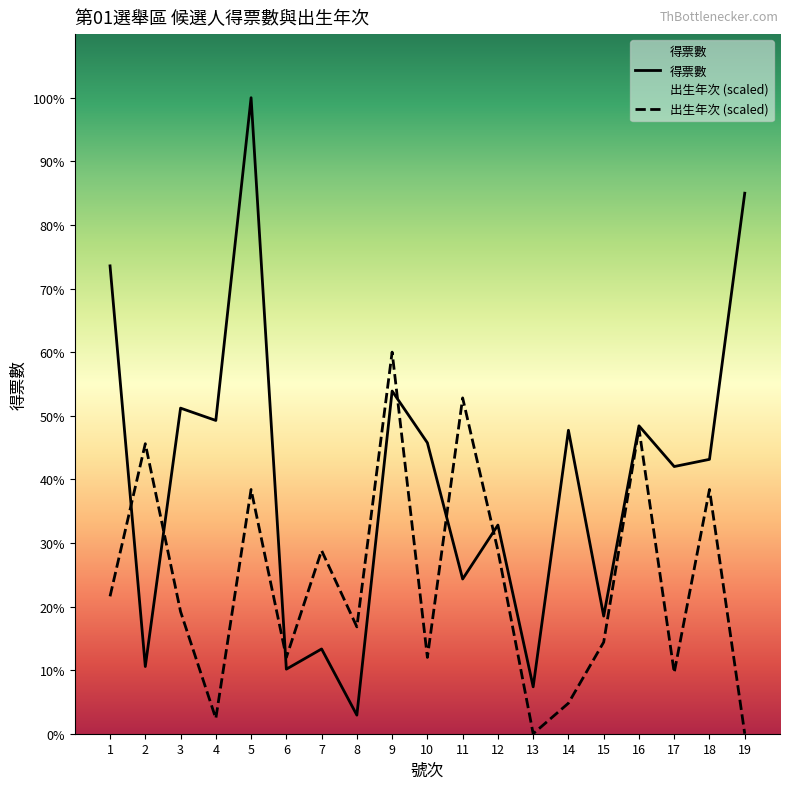

Where is 得票數 nearest to the value 2869?

3